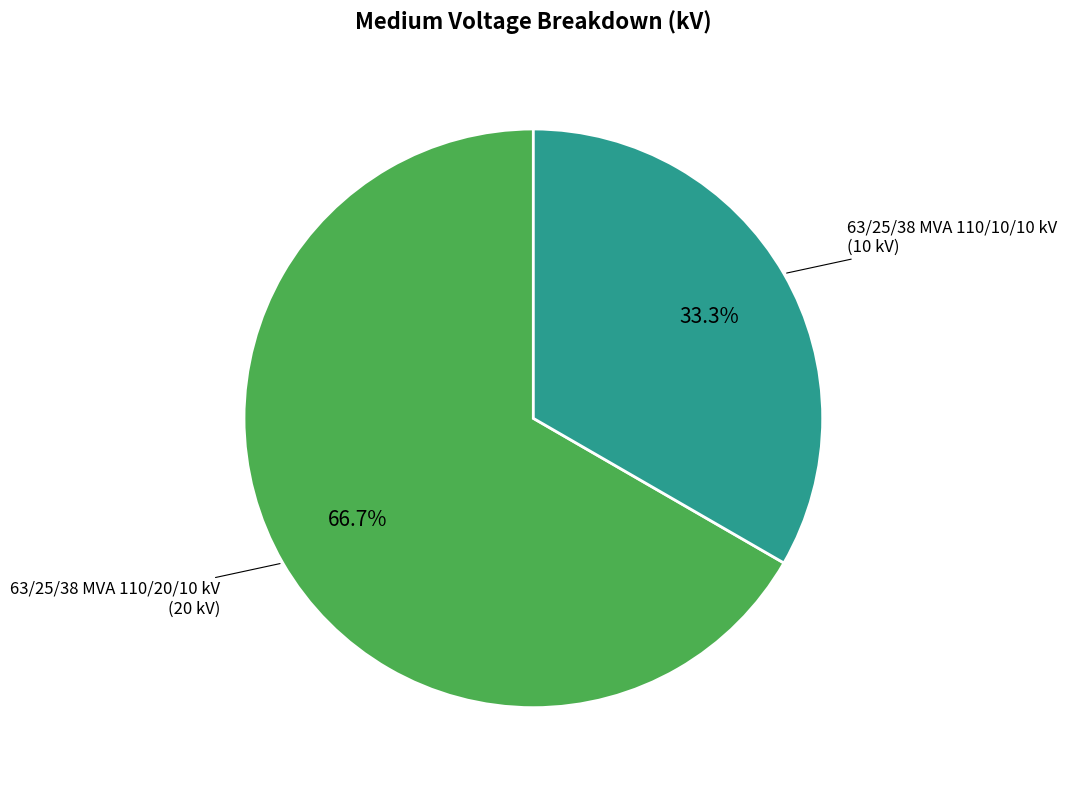

Does any single category account for the majority?

Yes